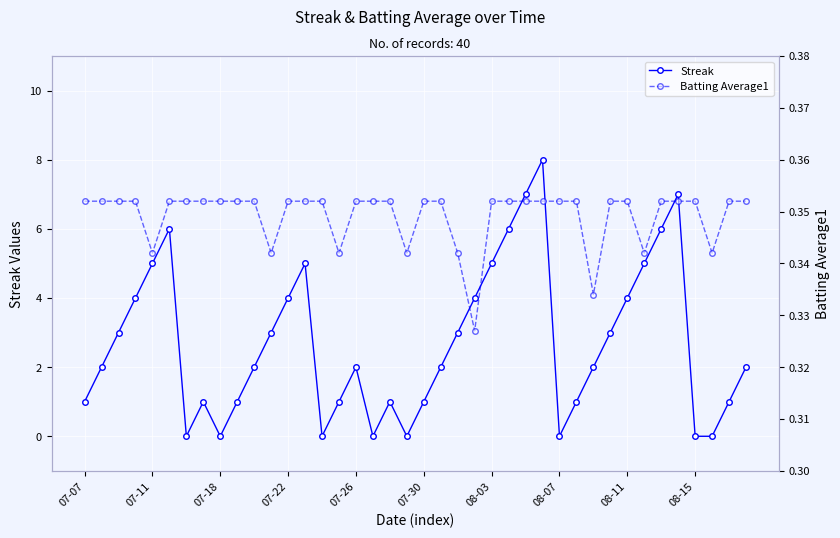

Reading left to right, list all the values displayed in this chart.

Streak: 1.0	2.0	3.0	4.0	5.0	6.0	0.0	1.0	0.0	1.0	2.0	3.0	4.0	5.0	0.0	1.0	2.0	0.0	1.0	0.0	1.0	2.0	3.0	4.0	5.0	6.0	7.0	8.0	0.0	1.0	2.0	3.0	4.0	5.0	6.0	7.0	0.0	0.0	1.0	2.0
Batting Average1: 0.4	0.4	0.4	0.4	0.3	0.4	0.4	0.4	0.4	0.4	0.4	0.3	0.4	0.4	0.4	0.3	0.4	0.4	0.4	0.3	0.4	0.4	0.3	0.3	0.4	0.4	0.4	0.4	0.4	0.4	0.3	0.4	0.4	0.3	0.4	0.4	0.4	0.3	0.4	0.4